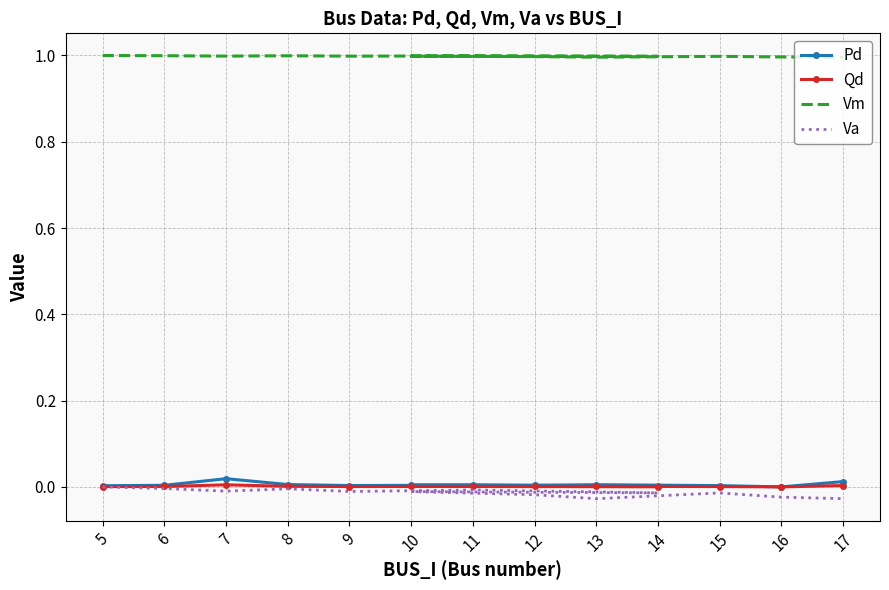

Which series has the largest range (max minus min)?

Va